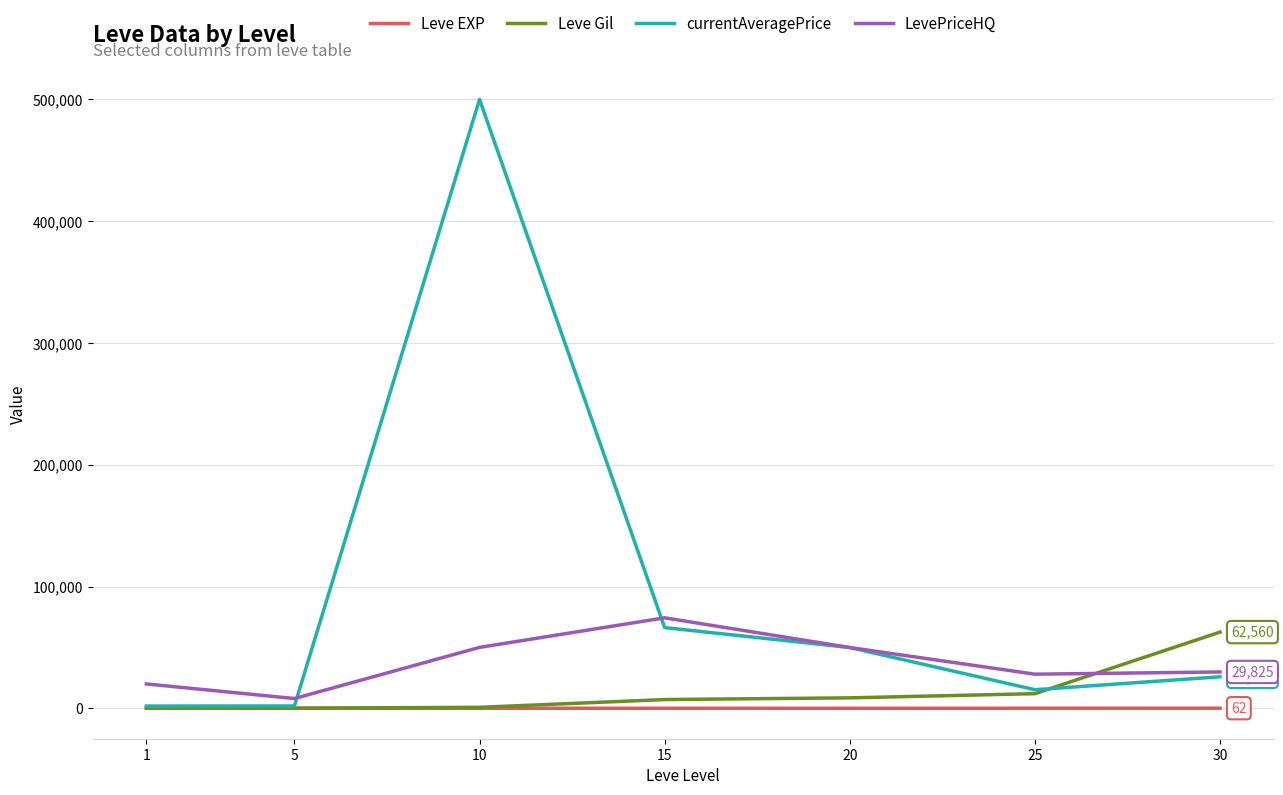

What is the difference between the second highest and second lowest values in the currentAveragePrice series?

64362